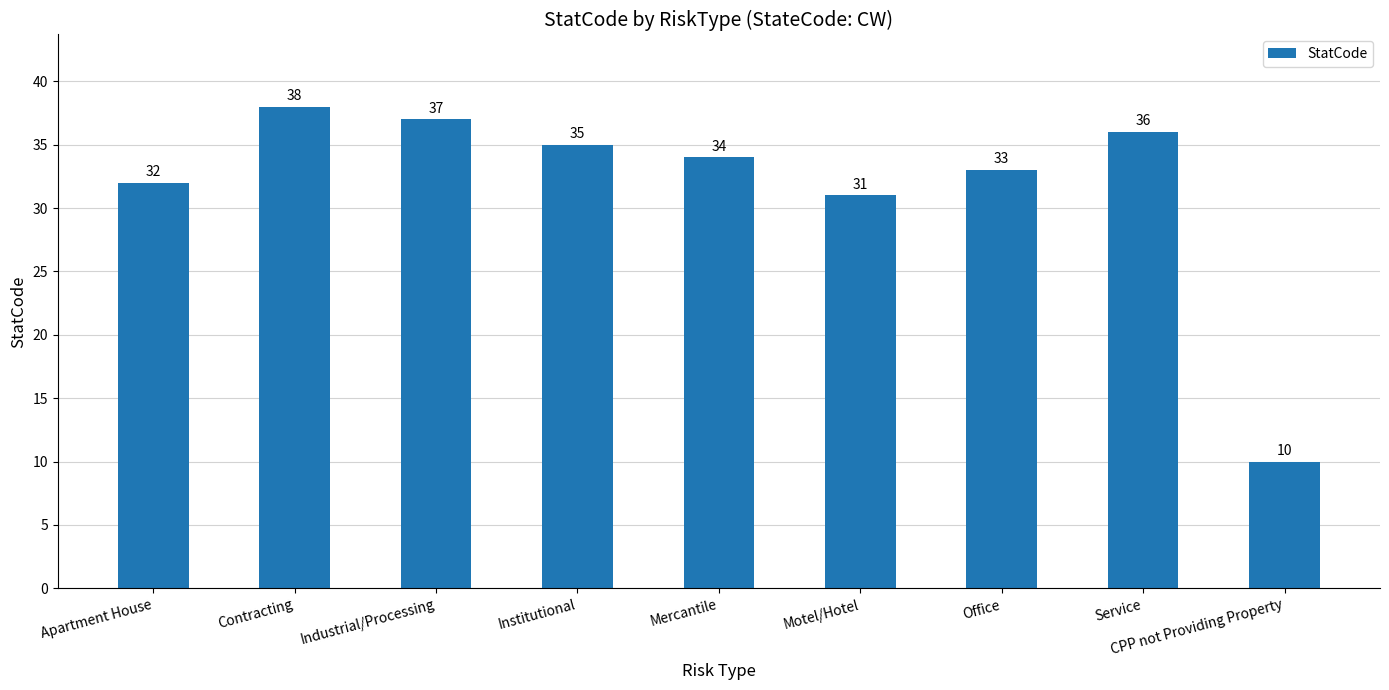

What is the difference between the values at Office and Contracting?

5